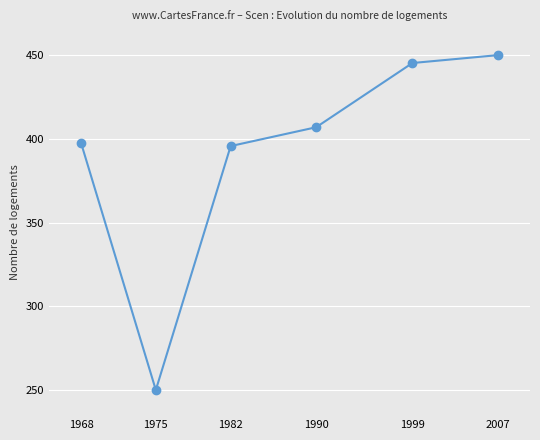

Does the chart display data point markers on the line(s)?

Yes